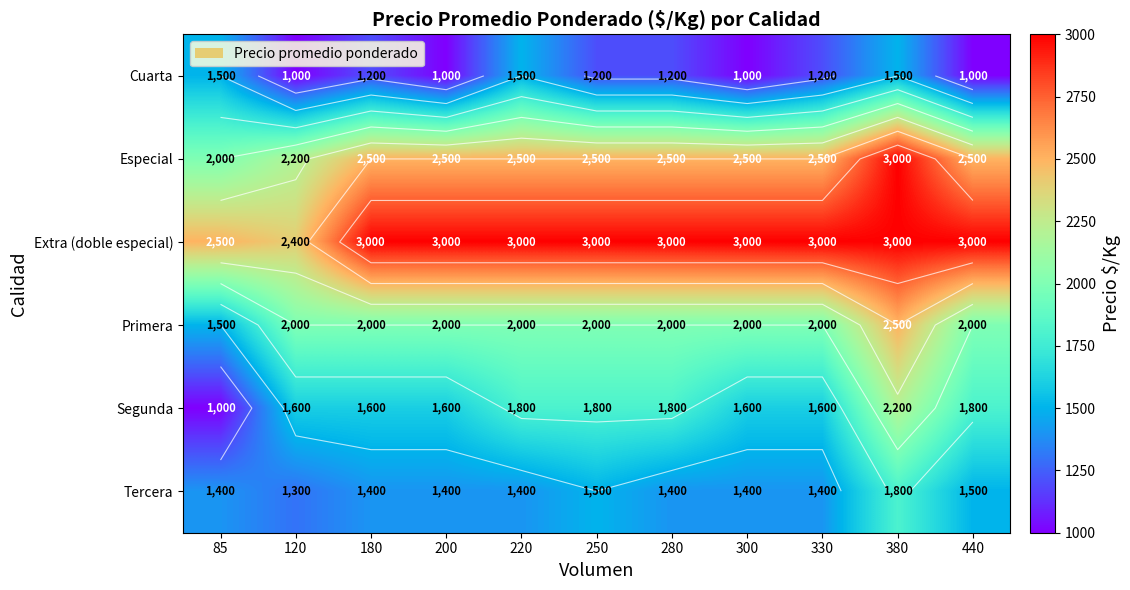

How many data points does each series have?

11